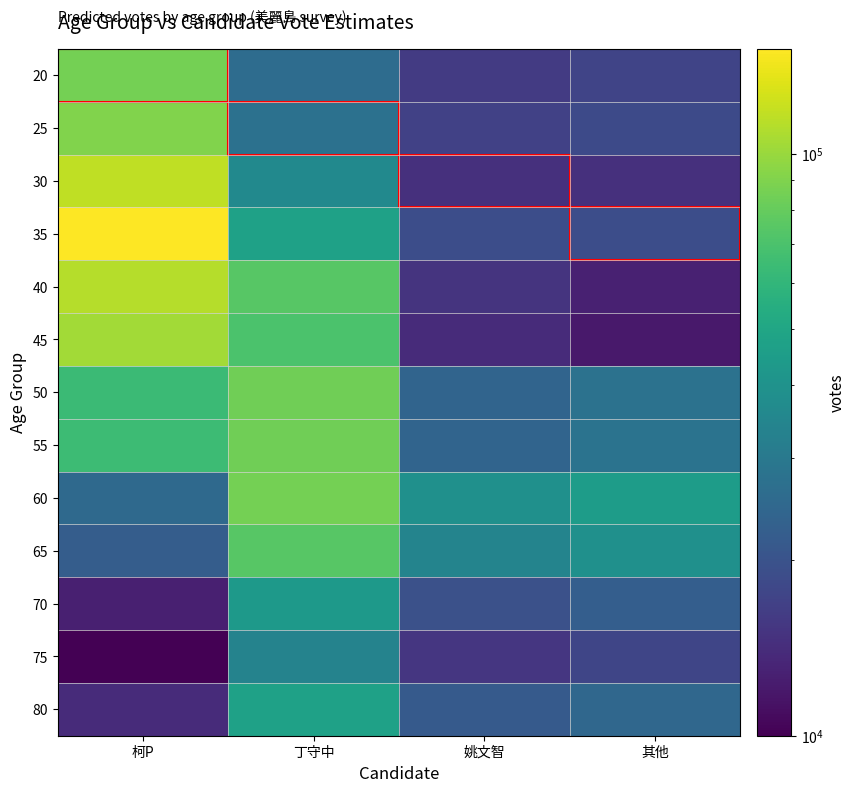

Count the number of categories in the chart.

4